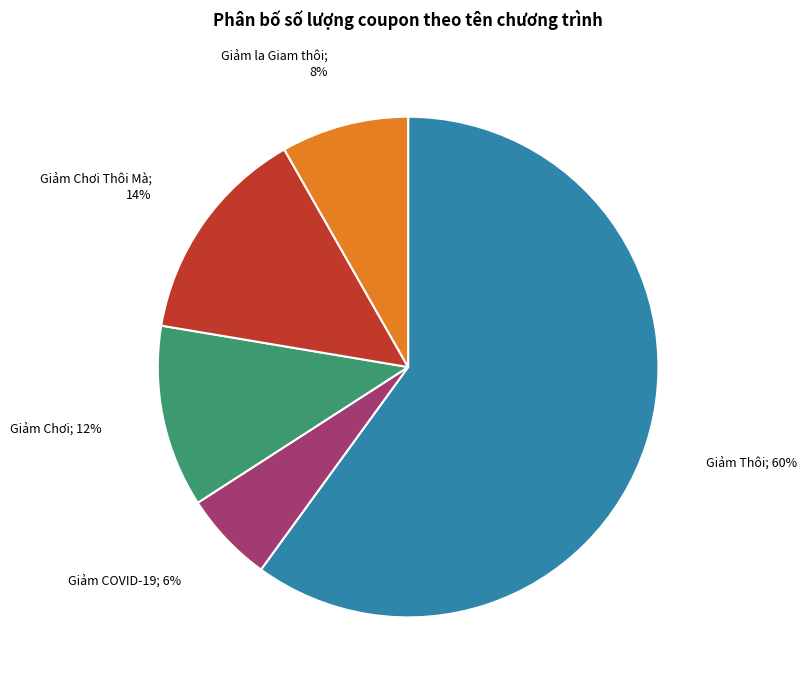

Is there any slice that represents more than half of the pie?

Yes